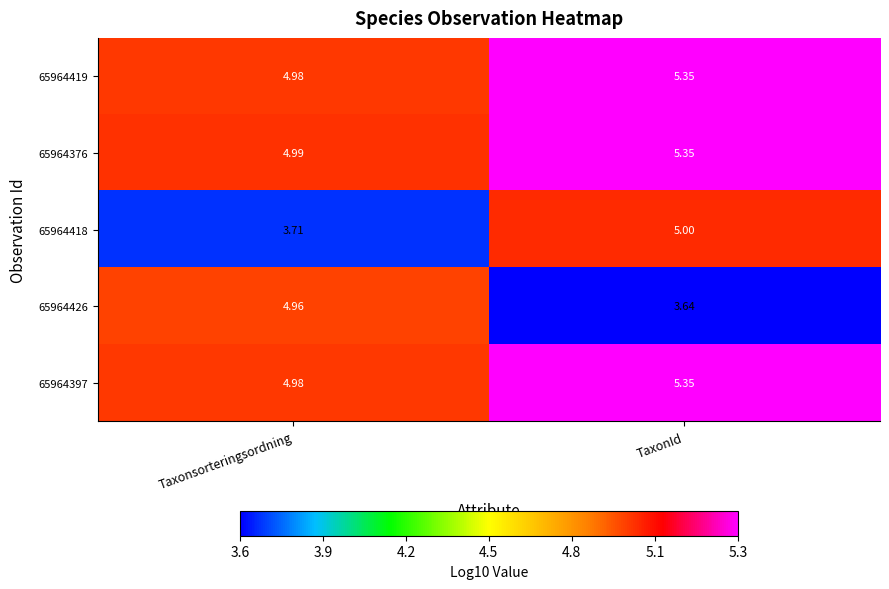

At which label does 65964419 first exceed 5?

TaxonId